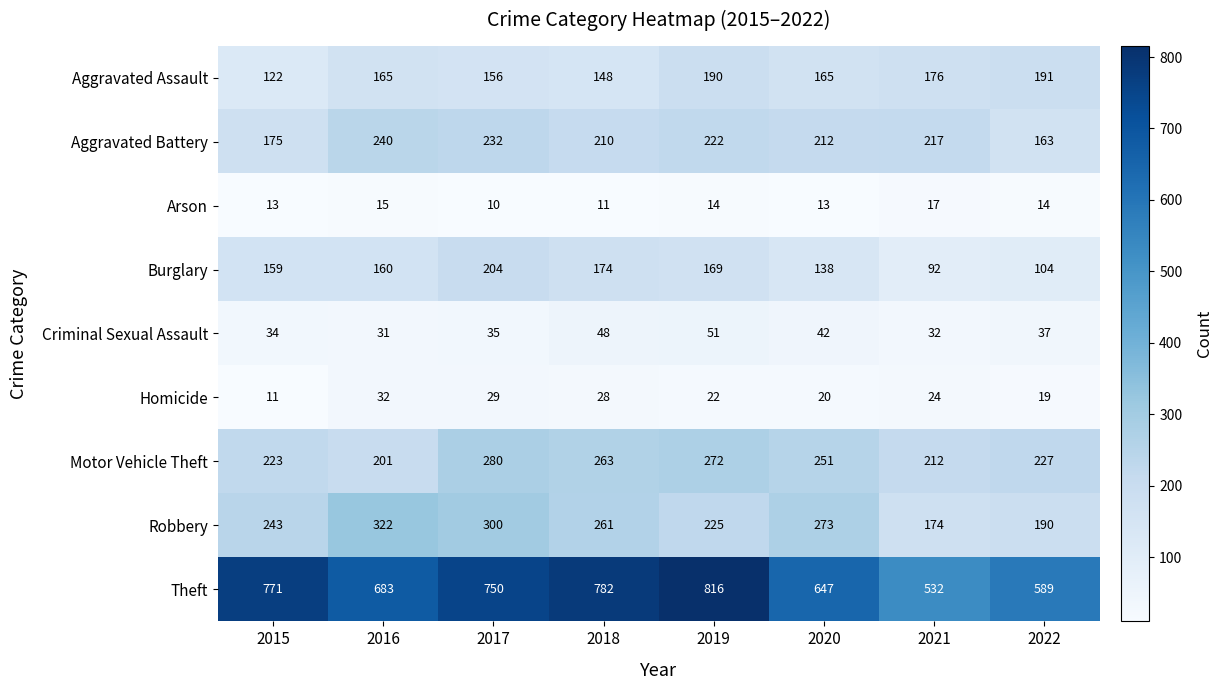

Is it true that Motor Vehicle Theft equals 251 at 2020?

True